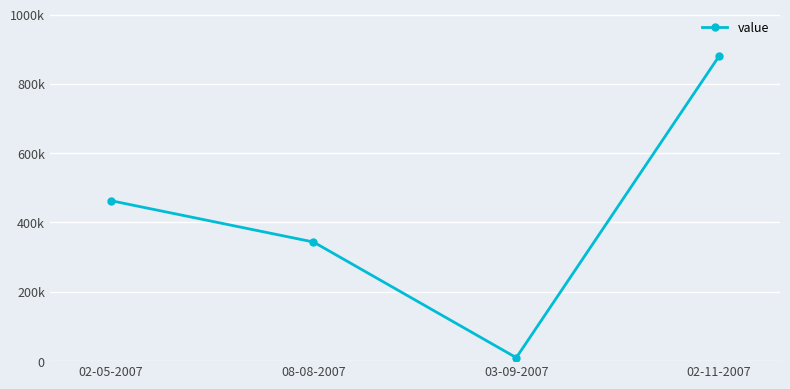

Rank the categories by value from lowest to highest.

03-09-2007, 08-08-2007, 02-05-2007, 02-11-2007